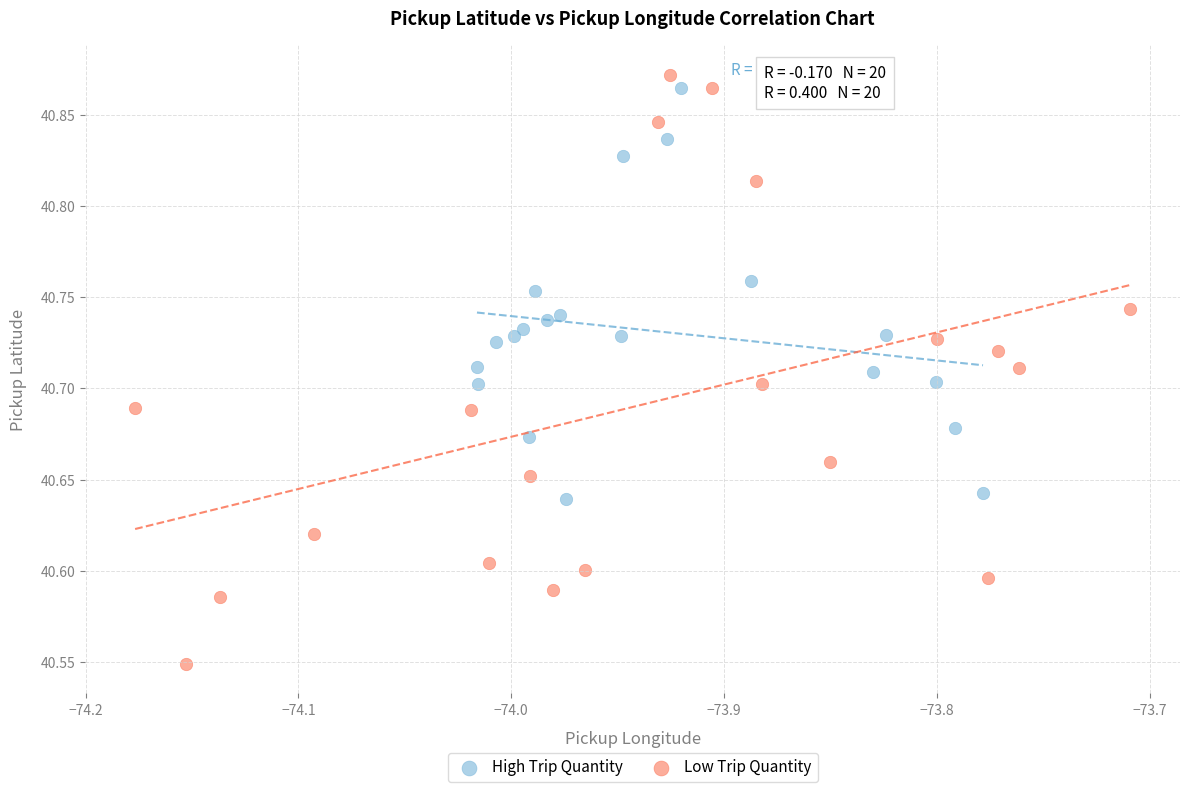

Which series reaches the minimum Y coordinate?

Low Trip Quantity